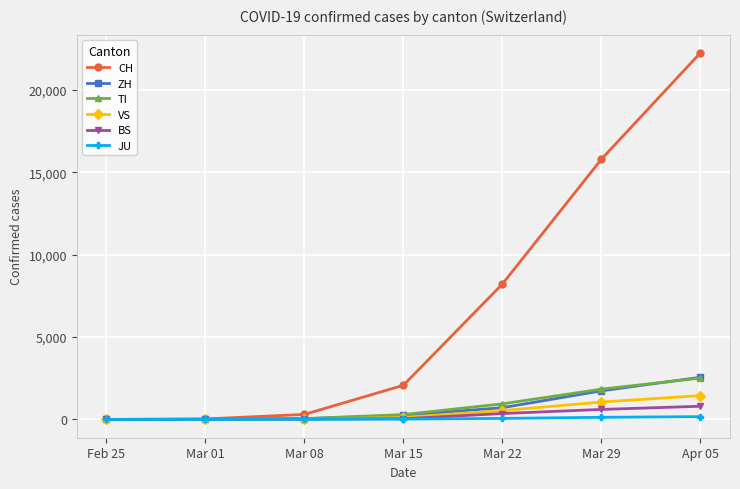

What is the label of the 1st point from the left?

Feb 25